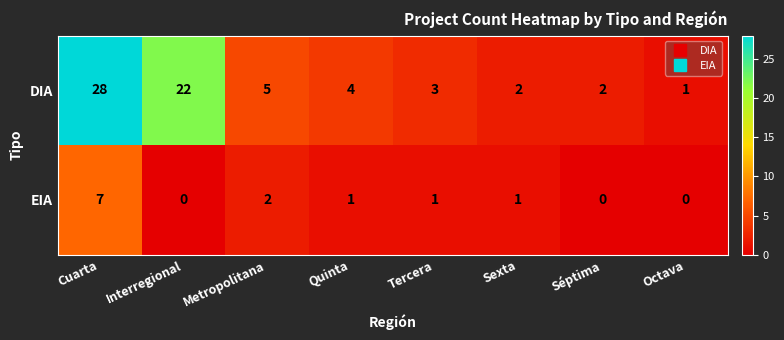

Count the number of categories in the chart.

8